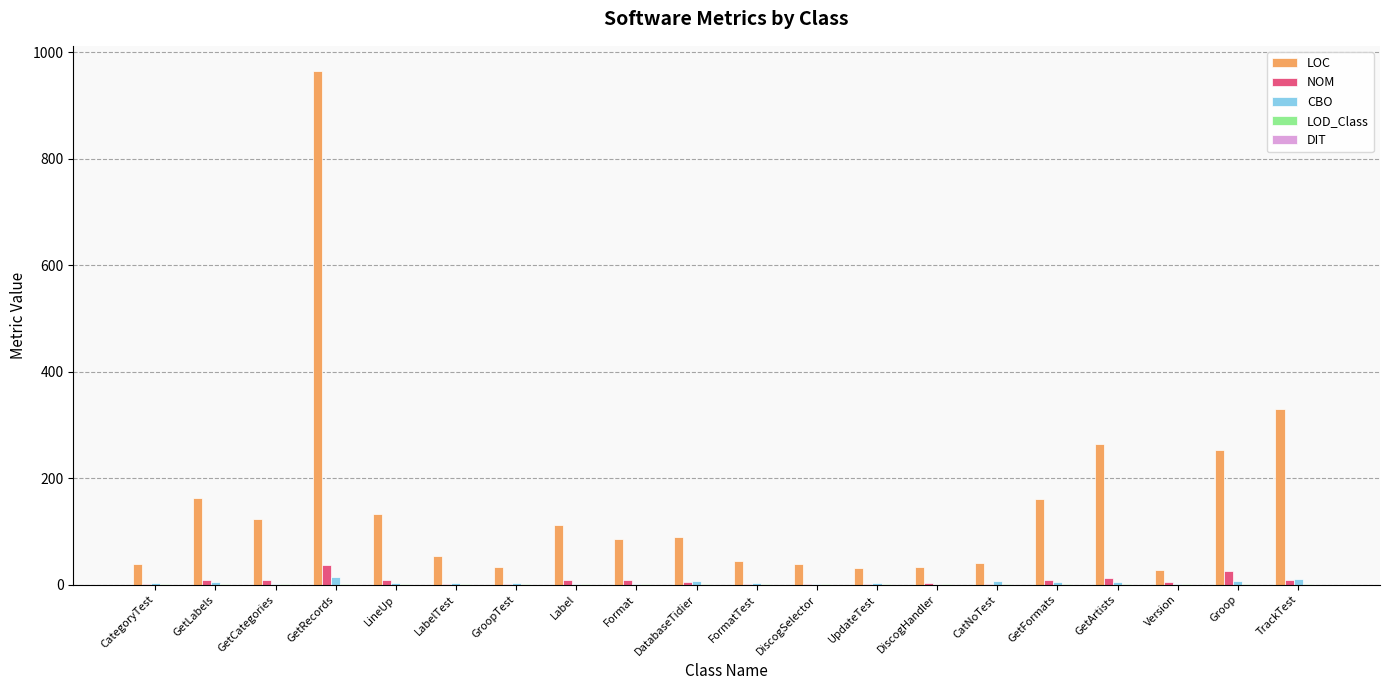

Is the value of CBO at GetArtists greater than the value of NOM at Groop?

No